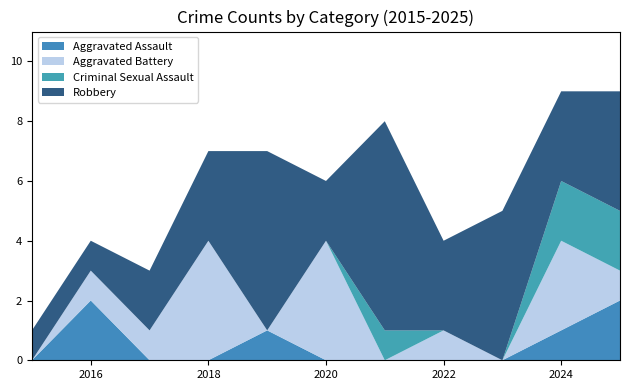

Reading left to right, list all the values displayed in this chart.

Aggravated Assault: 0	2	0	0	1	0	0	0	0	1	2
Aggravated Battery: 0	1	1	4	0	4	0	1	0	3	1
Criminal Sexual Assault: 0	0	0	0	0	0	1	0	0	2	2
Robbery: 1	1	2	3	6	2	7	3	5	3	4
Total: 1	4	3	7	7	6	8	4	5	9	9